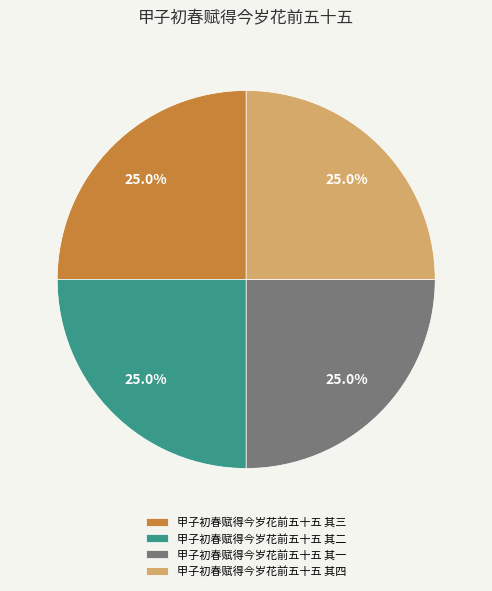

What is the ratio of the value at 甲子初春赋得今岁花前五十五 其二 to the value at 甲子初春赋得今岁花前五十五 其三?

1.0